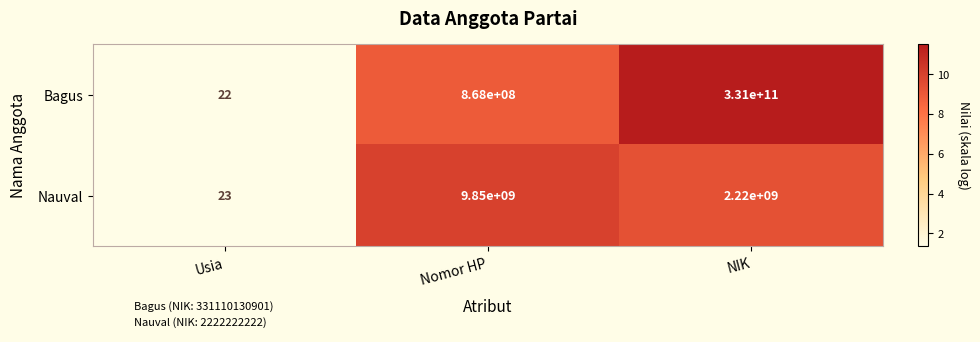

At which category is the sum across all series the highest?

NIK